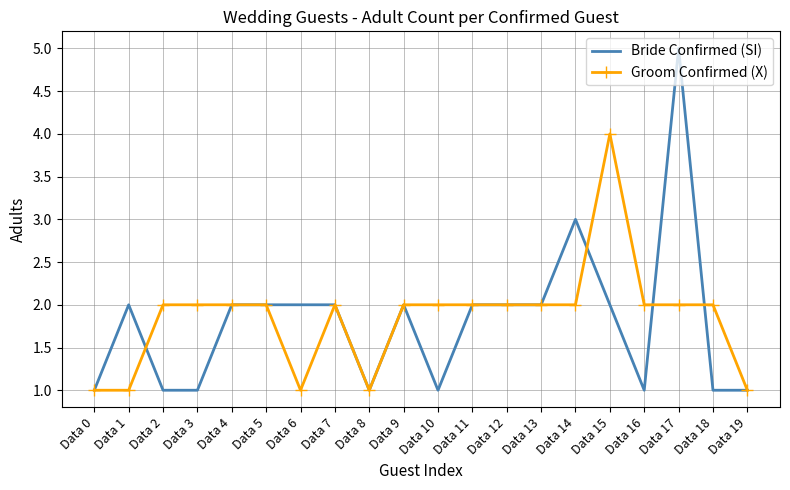

Which category has the highest value across all series?

Data 17